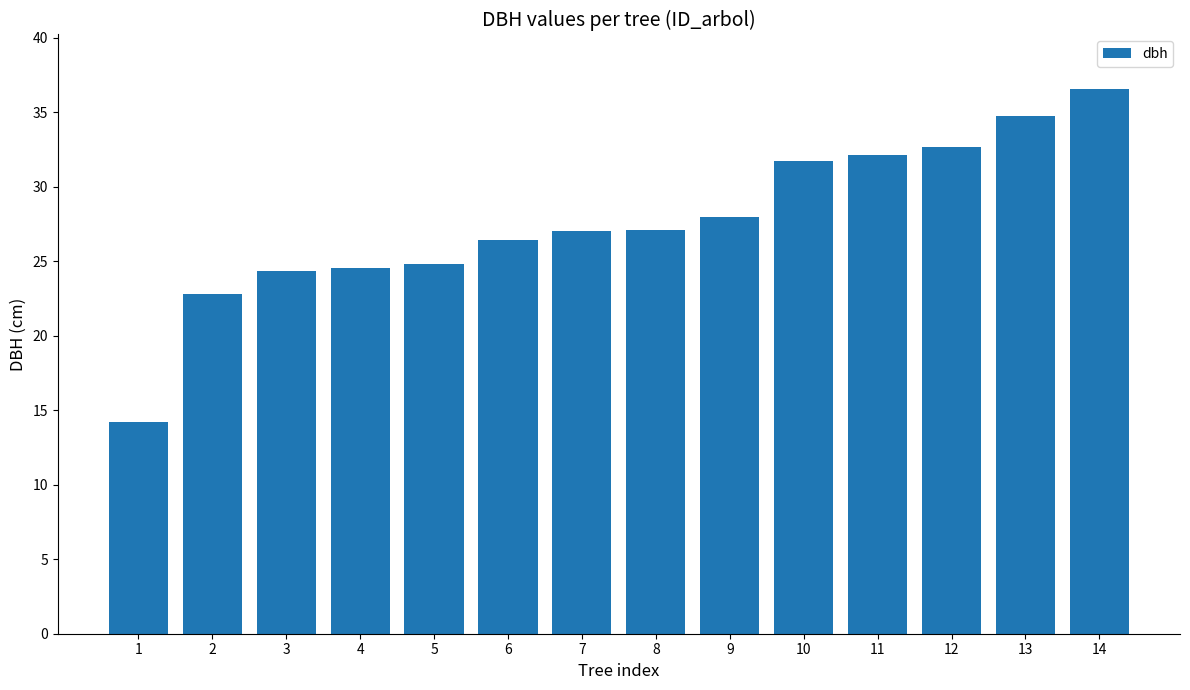

What is the value of the 10th bar from the left?

31.7